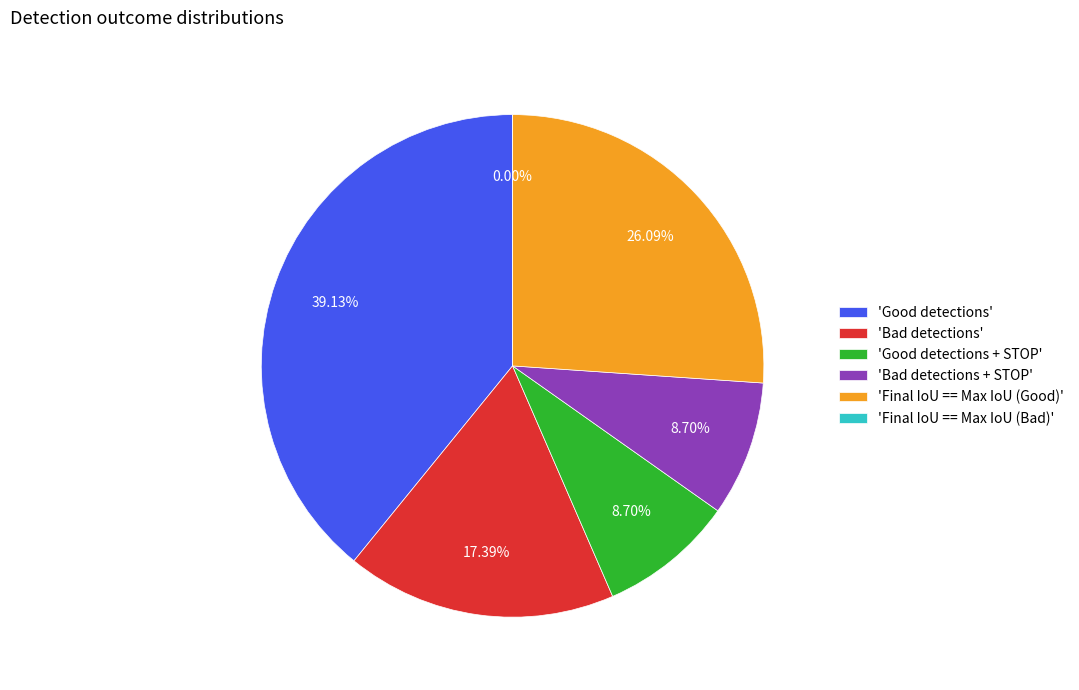

To the nearest percent, what percentage of the pie is Good detections + STOP?

9%